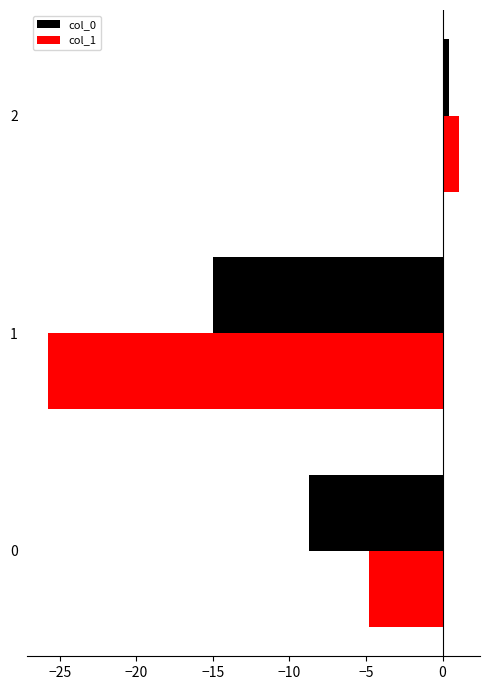

The value of col_1 at 0 is -1.1. True or false?

False